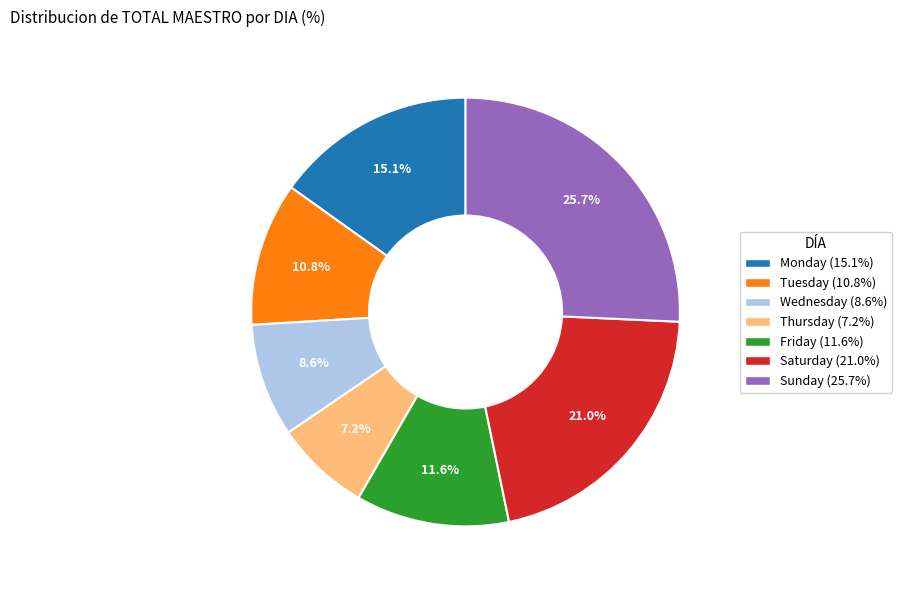

To the nearest percent, what is the combined percentage of Saturday and Sunday?

47%